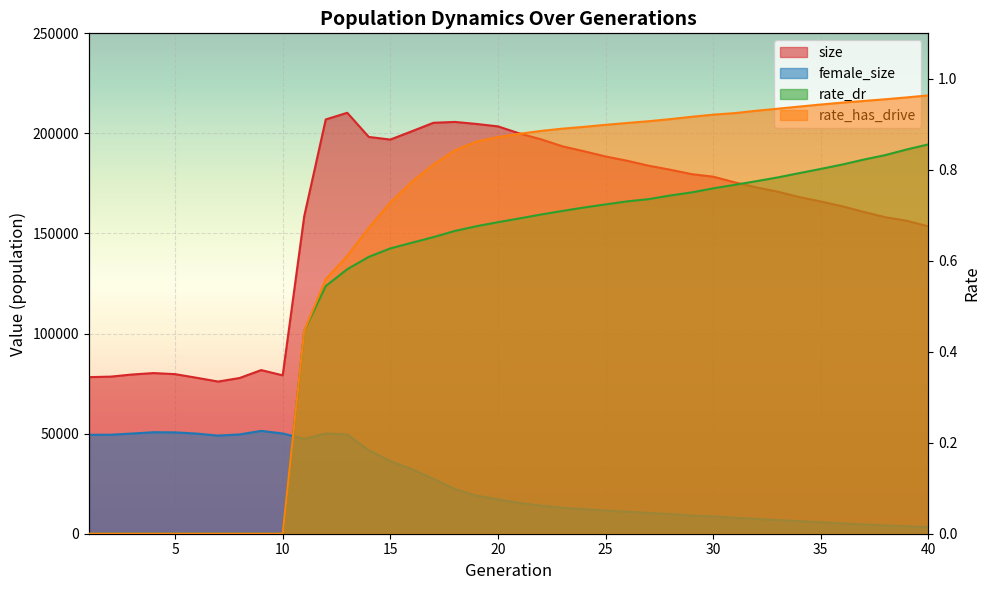

Is it true that size equals 183871.0 at 27?

True